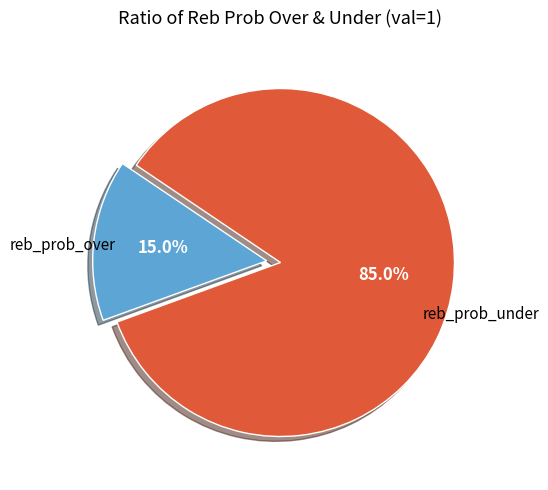

Does any single category account for the majority?

Yes